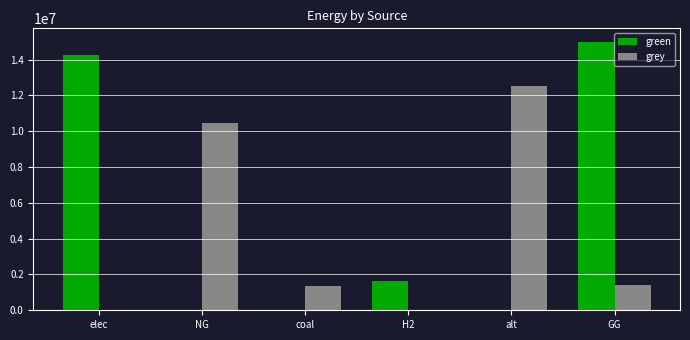

What is the greatest value displayed?

15000000.0